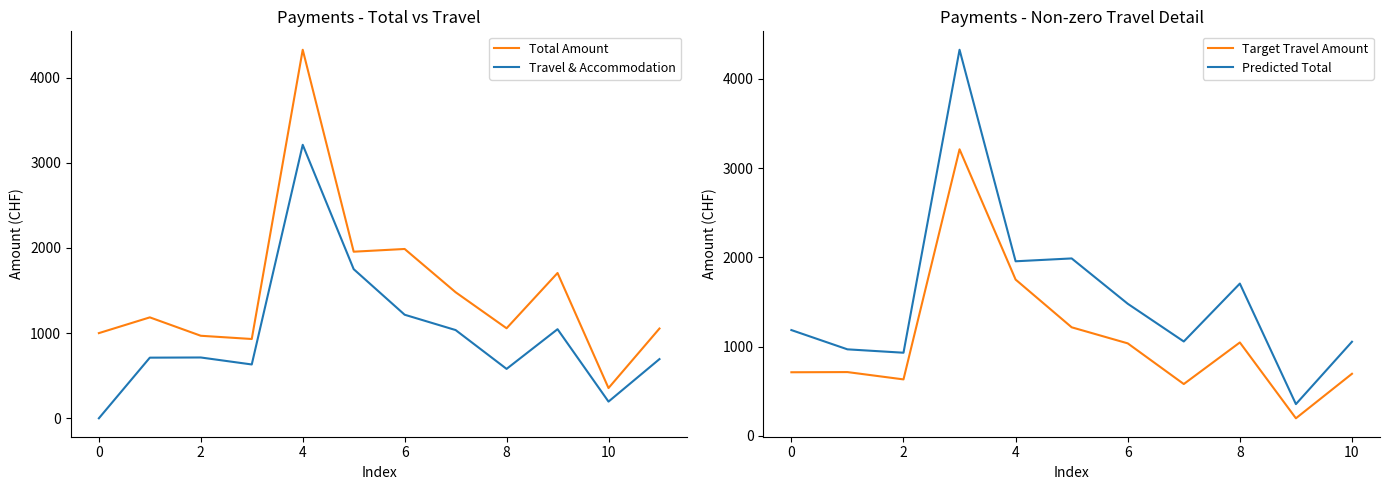

Reading left to right, what are all the values shown in this chart?

total: 1000	1185	969	931	4327	1956	1988	1480	1057	1706	355	1054
travel_accomodation: 0	712	714	632	3211	1751	1216	1036	580	1046	196	695